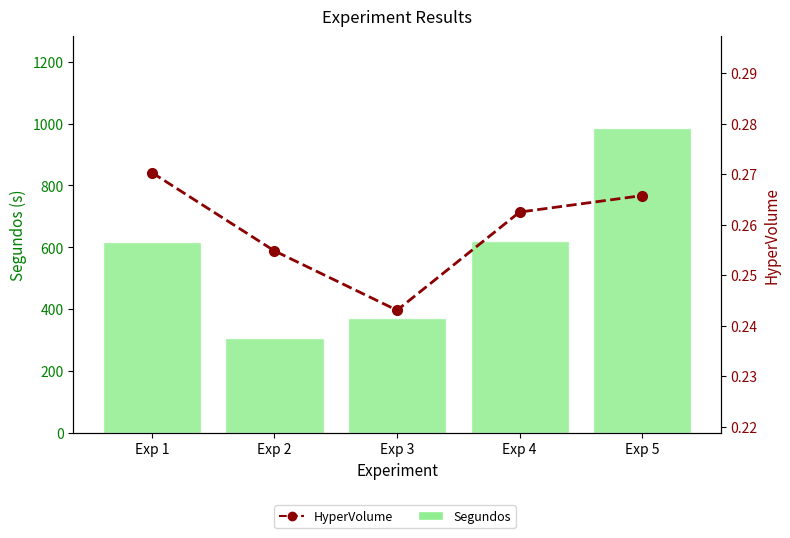

Reading right to left, transcribe all the data shown in this chart.

Segundos: Exp 5=986.6	Exp 4=621.2	Exp 3=371.7	Exp 2=307.3	Exp 1=616.1
HyperVolume: Exp 5=0.3	Exp 4=0.3	Exp 3=0.2	Exp 2=0.3	Exp 1=0.3